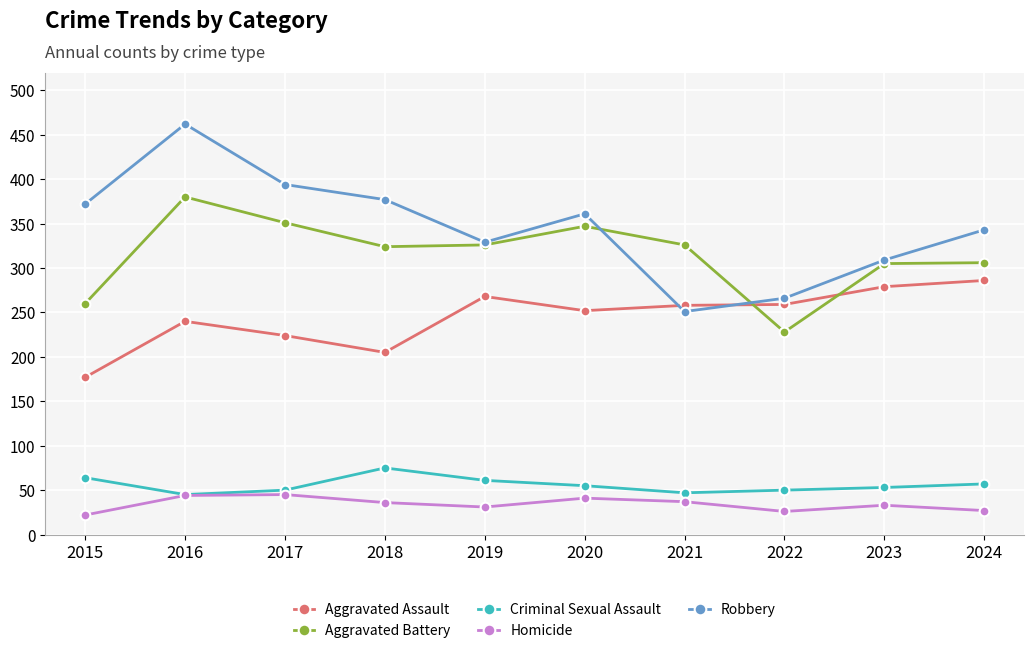

Rank the series at 2018 from highest to lowest value.

Robbery, Aggravated Battery, Aggravated Assault, Criminal Sexual Assault, Homicide